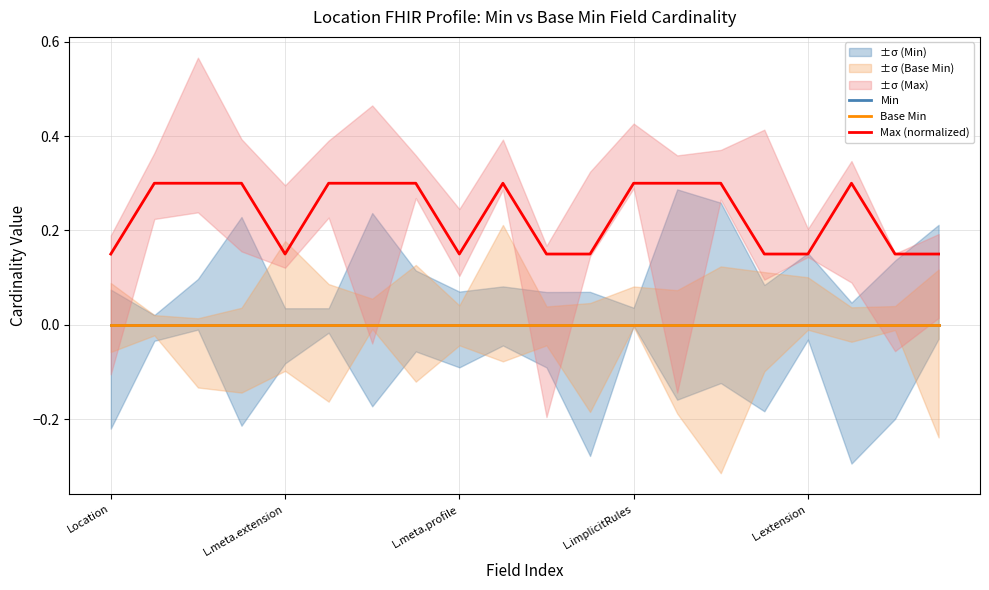

True or false: Base Min and Min cross at least once.

False